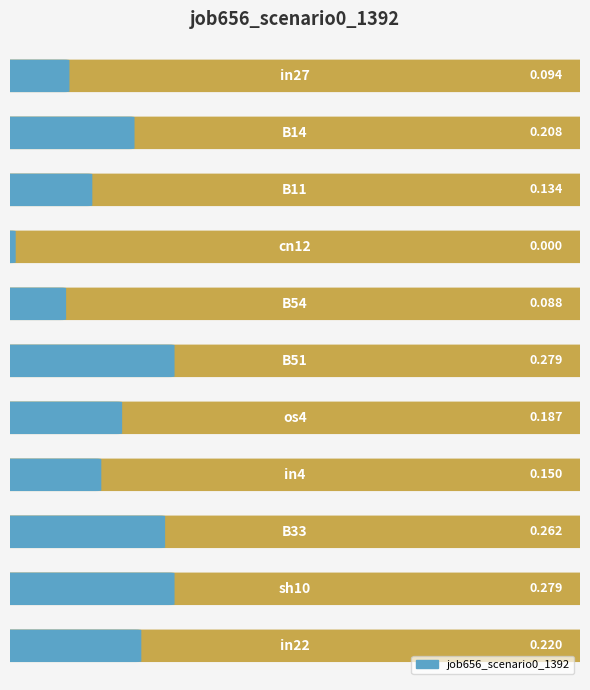

True or false: the data shows 0.3 at os4.

False